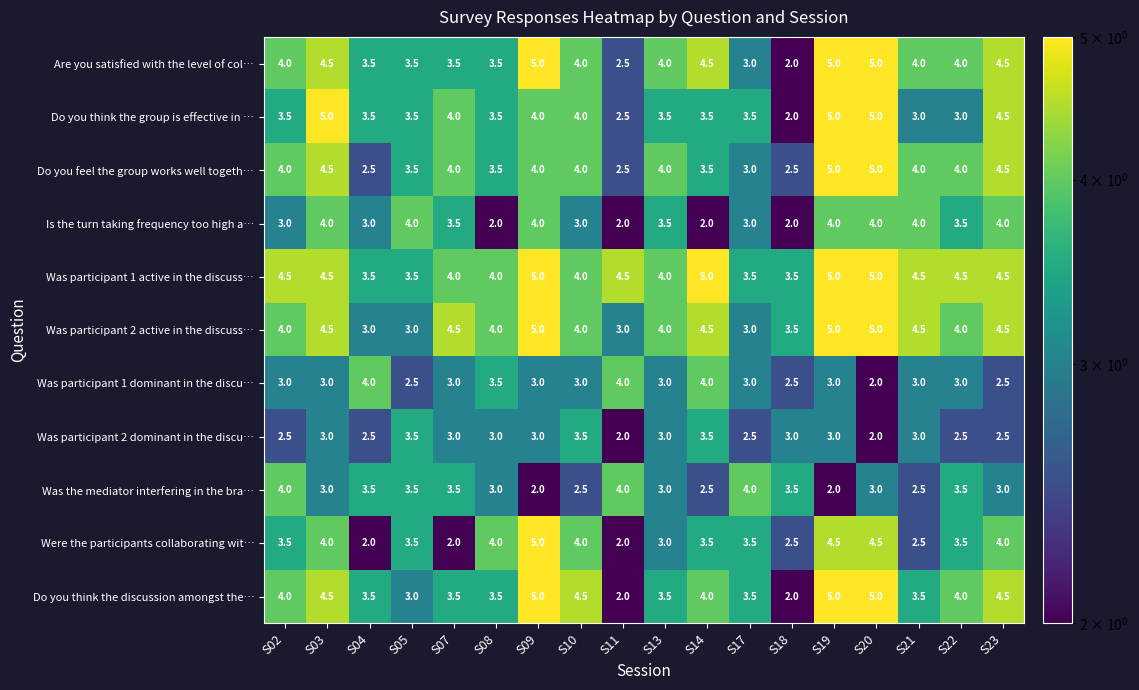

Is it true that Was participant 2 active in the discuss… equals 5.1 at S18?

False